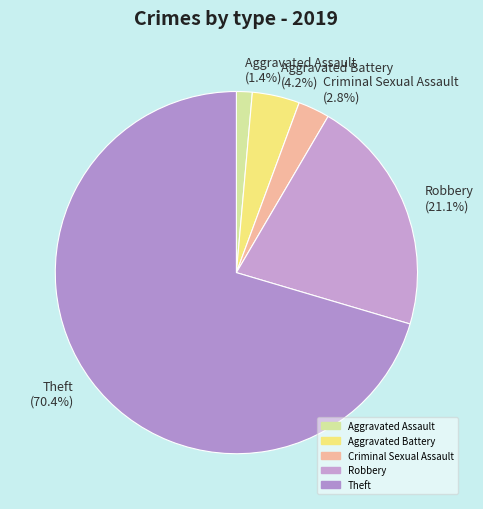

Is Aggravated Assault the majority of the pie?

No